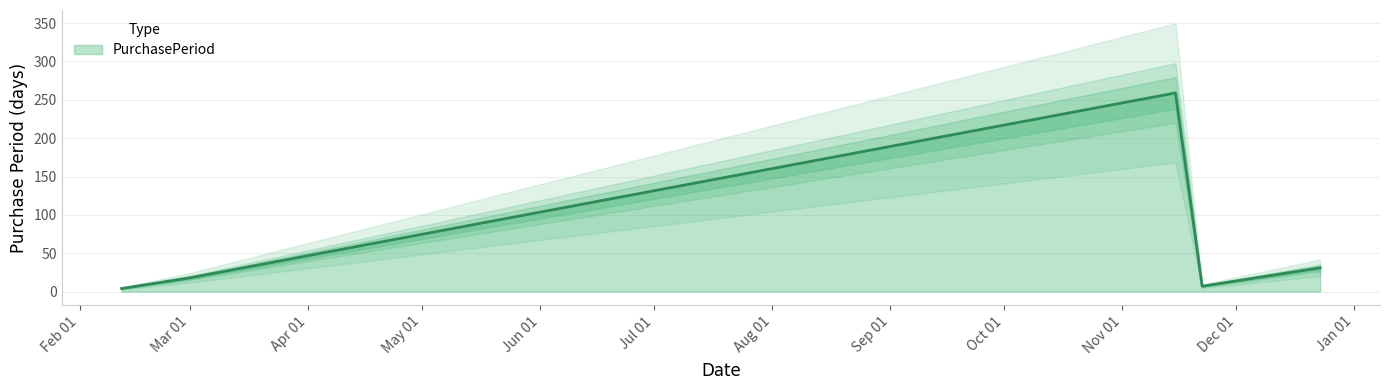

What value does the data have at 2016-11-15, to the nearest 5?

260